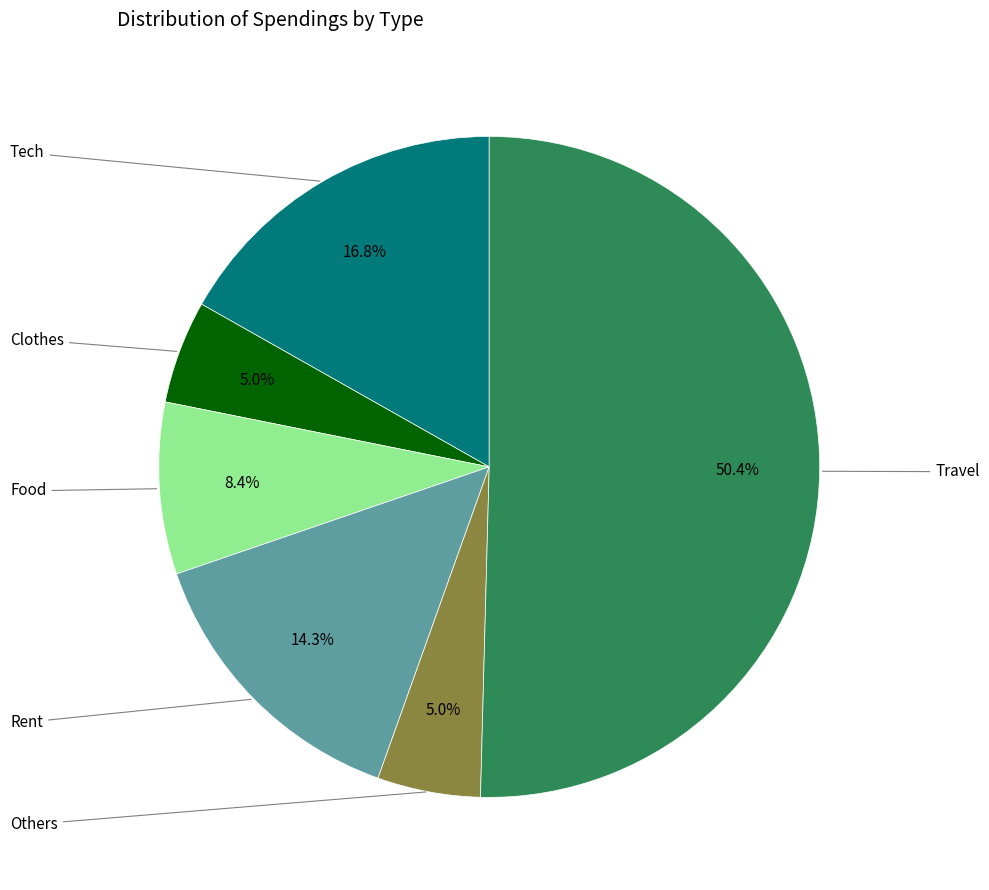

How many segments does this pie chart have?

6